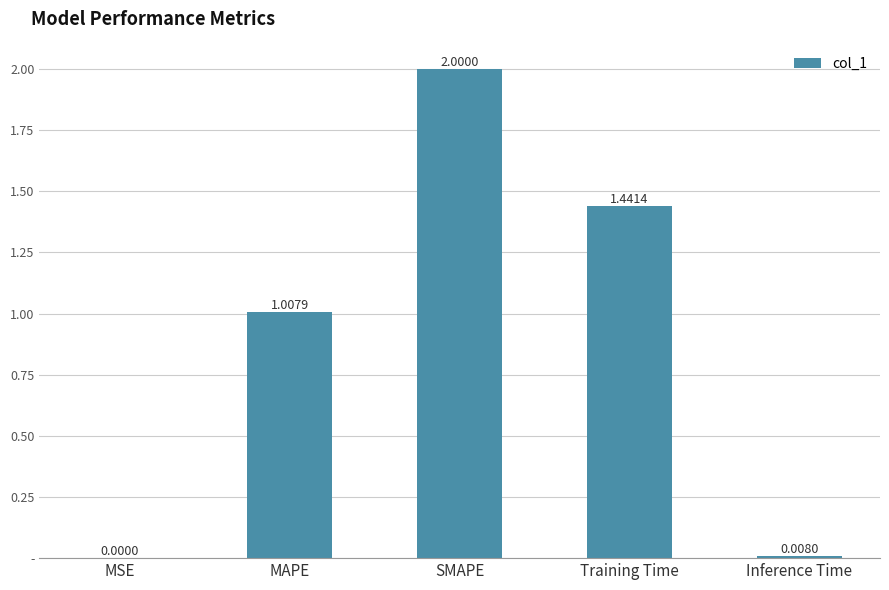

What position from the right is Inference Time?

1